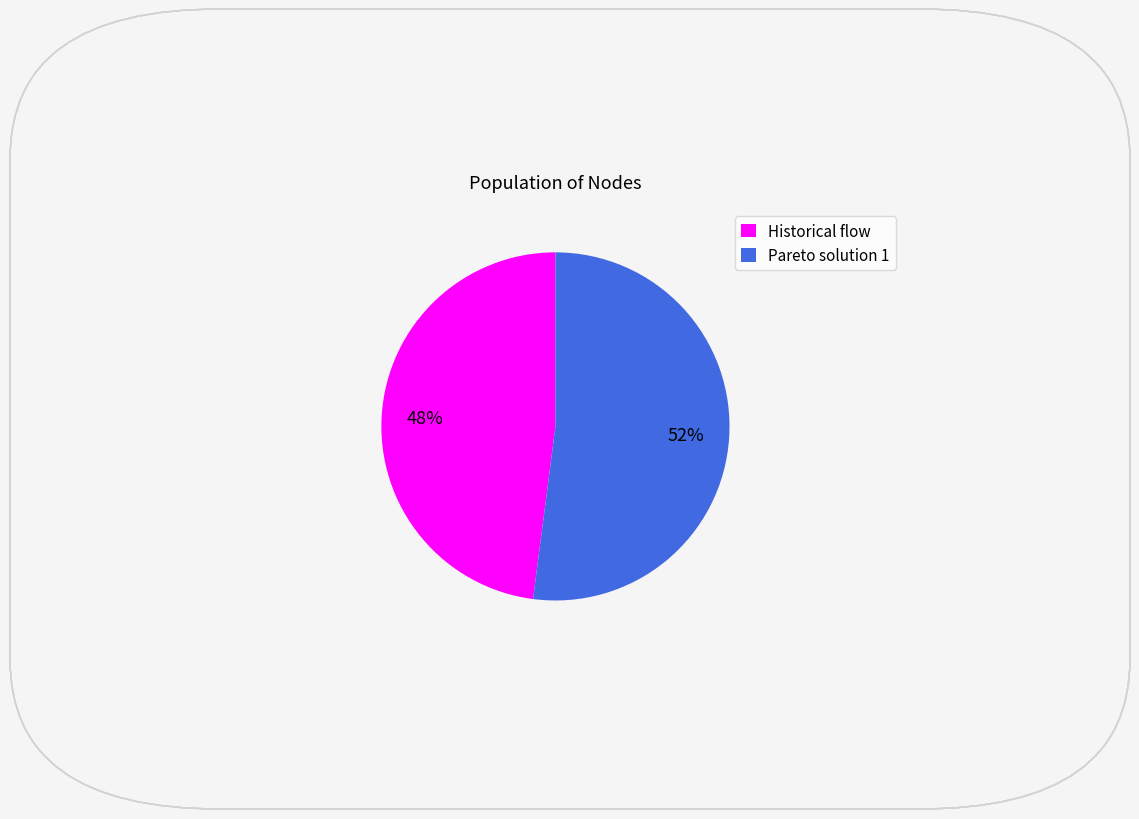

Which slice is the smallest?

Historical flow